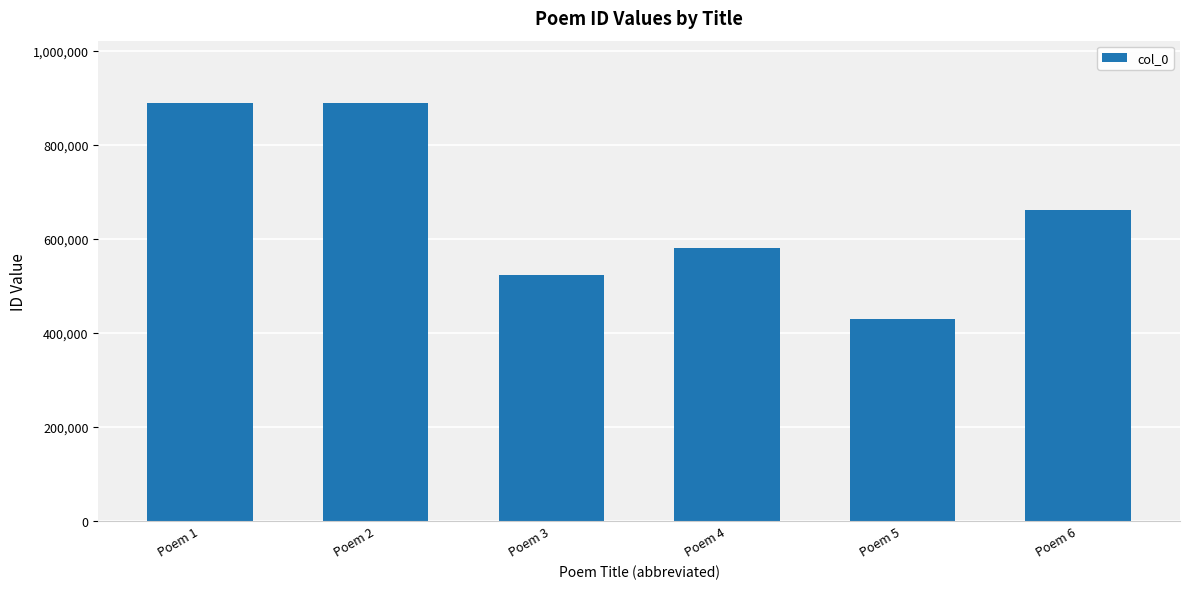

What value does the data have at Poem 5, to the nearest 100?

429100